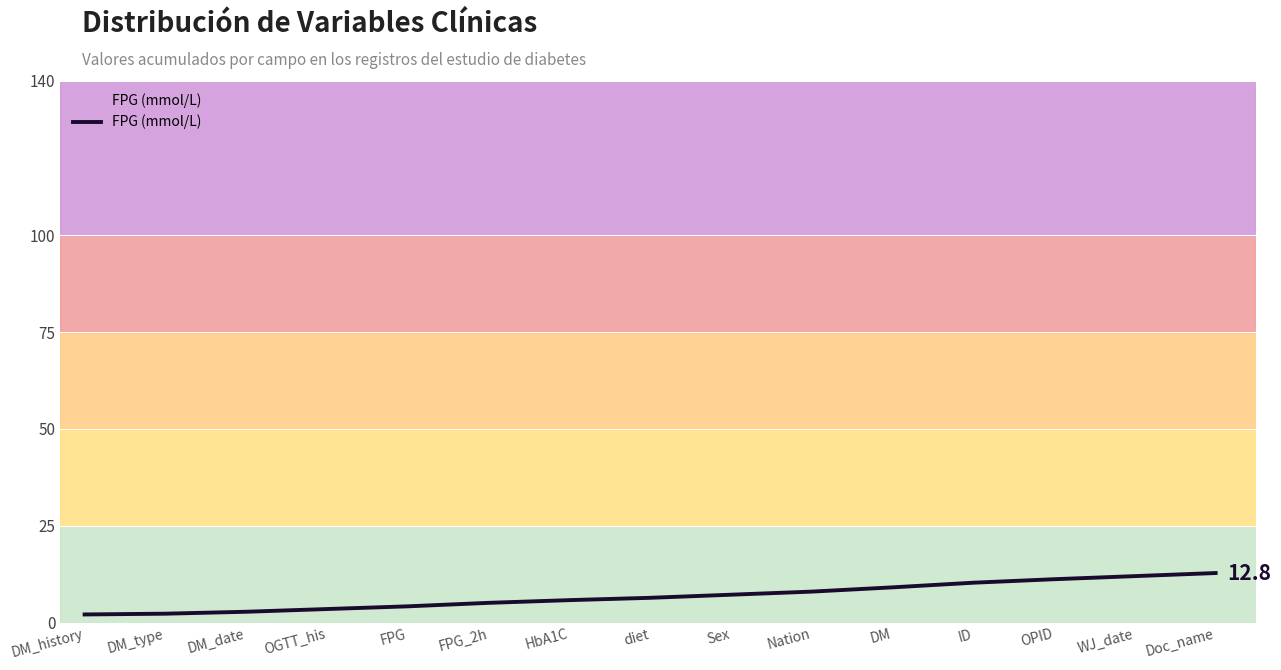

What value does the data have at OPID?

11.2